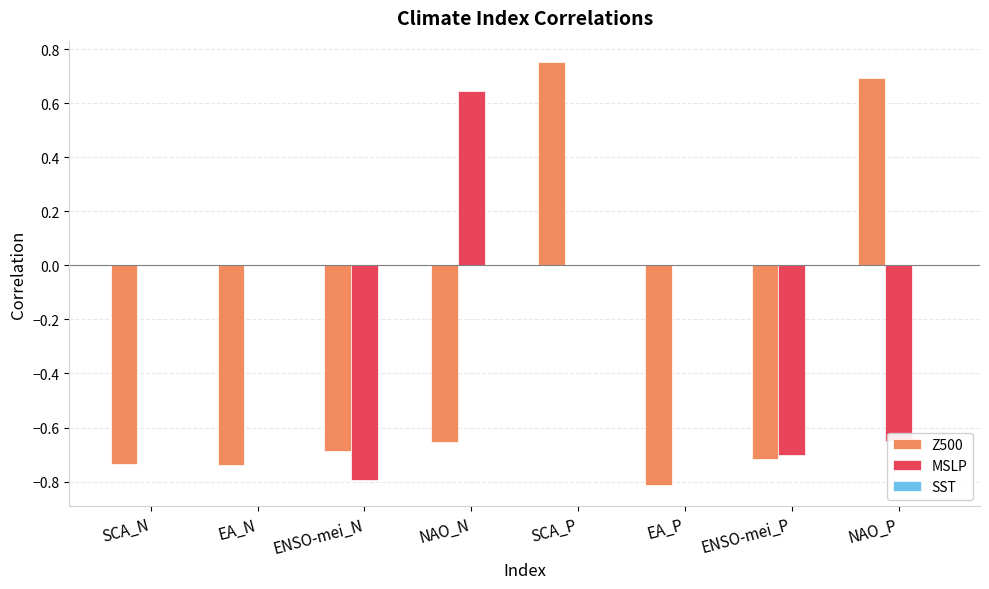

What is the total value across all series at EA_P?

-0.8